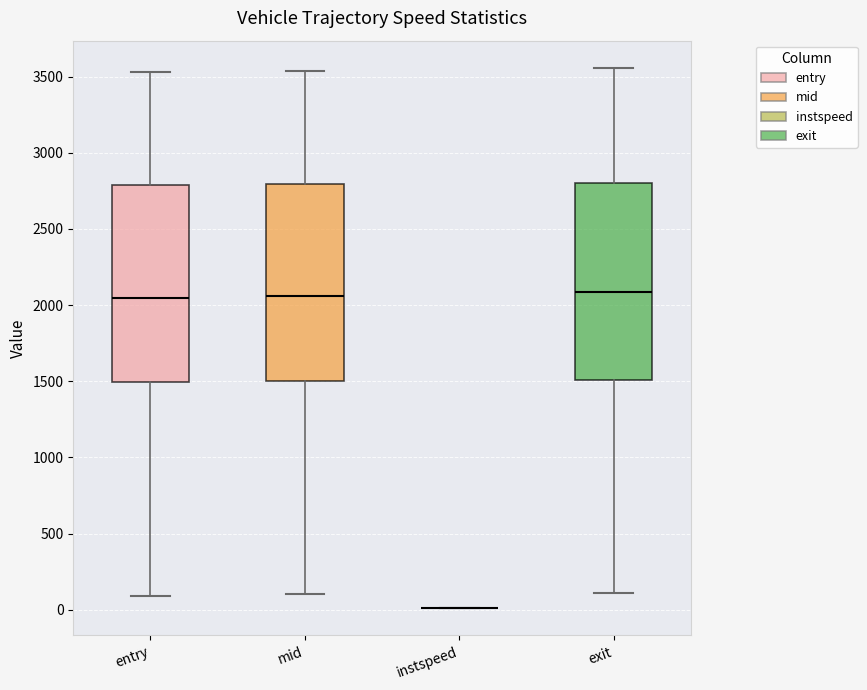

Where is the upper edge of the box for mid on the y-axis? The values are not printed on the chart, so give them approximately, as read against the axis.

2800